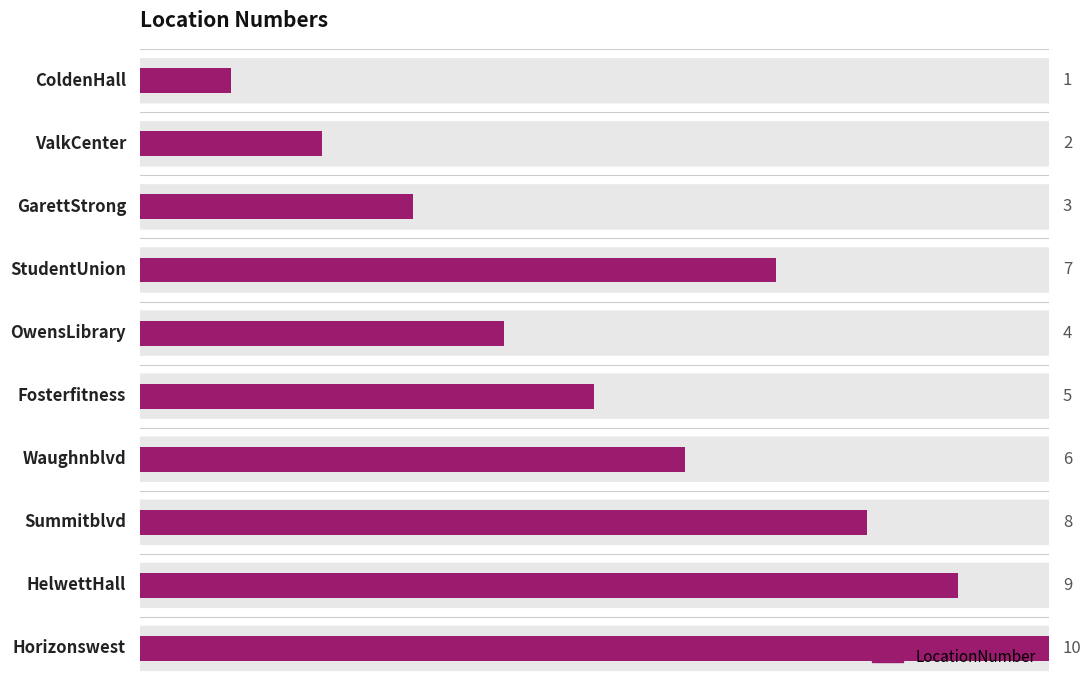

Reading left to right, extract all data points from this chart.

1	2	3	7	4	5	6	8	9	10